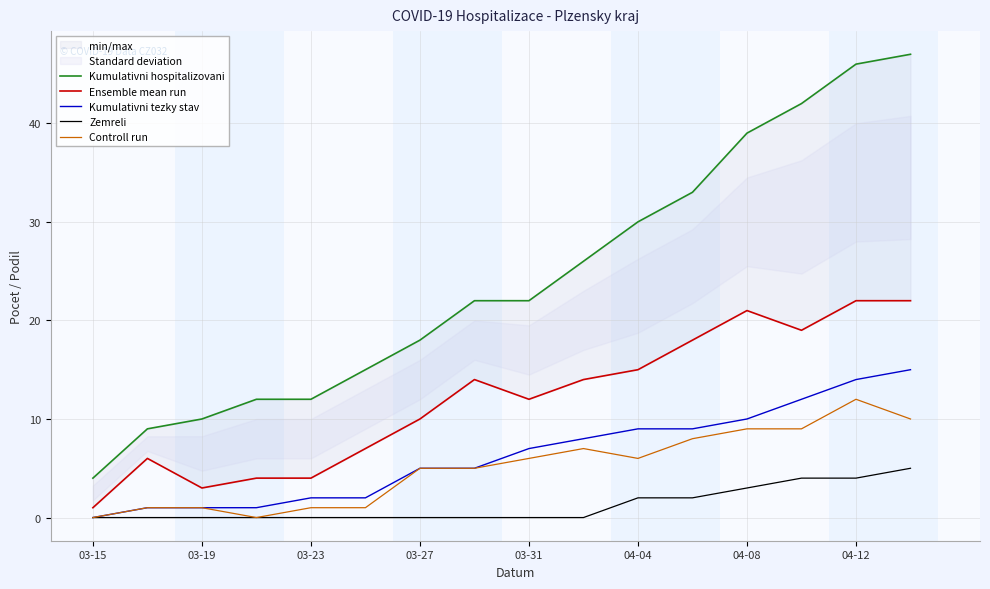

What is the difference between the maximum and minimum values in the Controll run series?

12